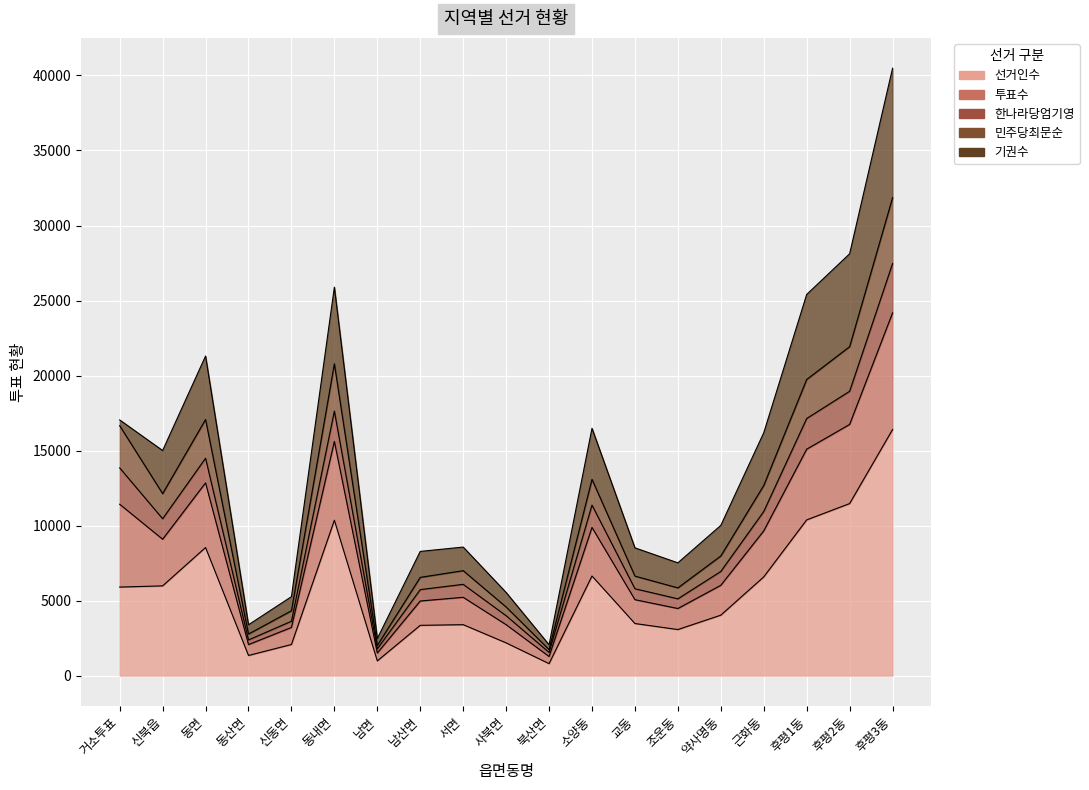

Where is the first local maximum for 민주당최문순?

동면